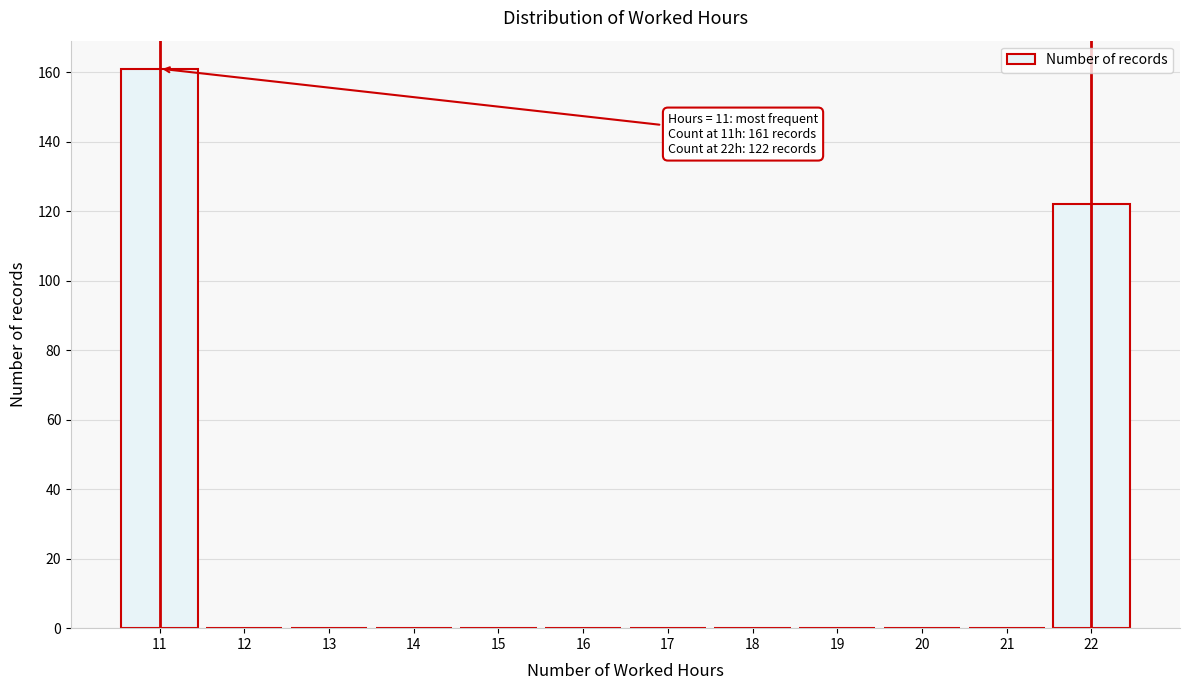

Which range on the x-axis has the tallest bar?

10.5 to 11.5